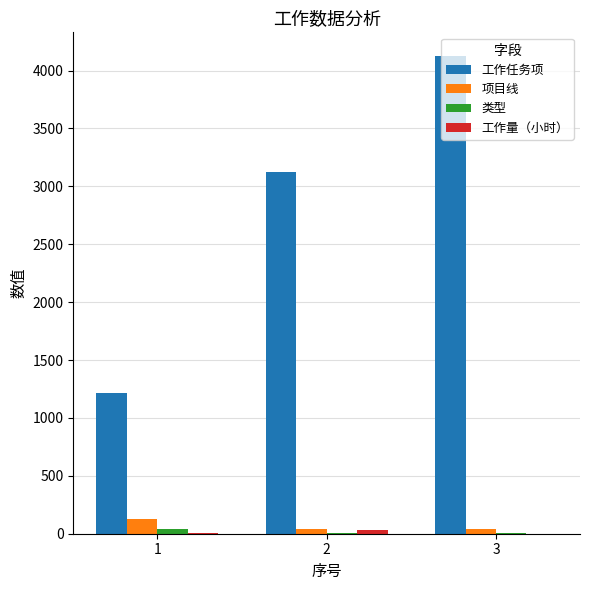

How many groups of bars are there?

3